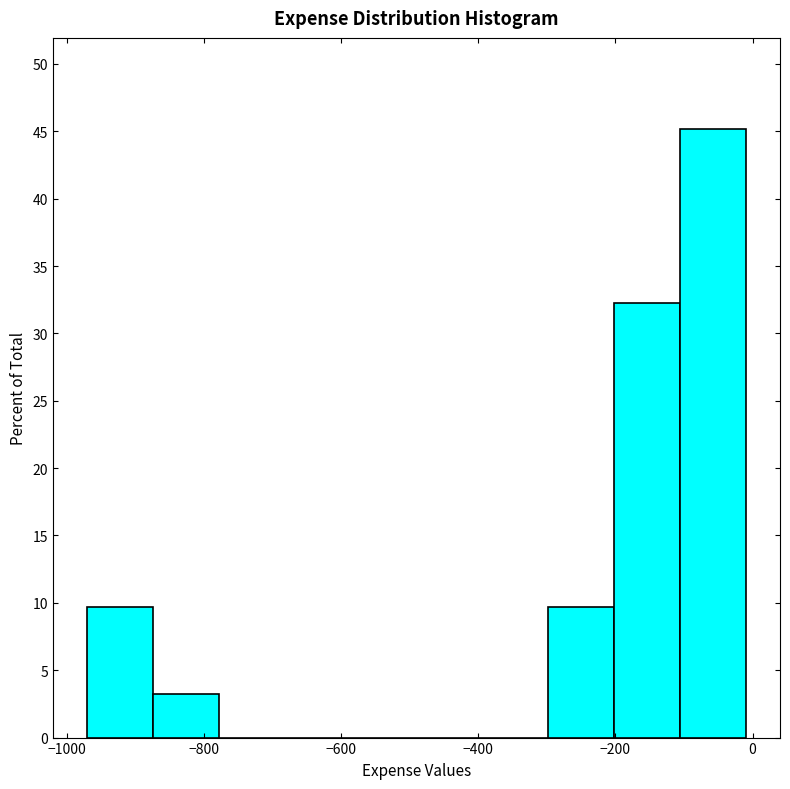

Reading left to right, list every bar in this chart as the range it spans on the x-axis followed by its height. Neither the bar edges nor the heights are printed on the chart, so give them approximately, as read against the axes.

-970 to -874: 9.5
-874 to -778: 3.0
-778 to -682: 0
-682 to -586: 0
-586 to -490: 0
-490 to -394: 0
-394 to -298: 0
-298 to -202: 9.5
-202 to -106: 32.5
-106 to -10: 45.0